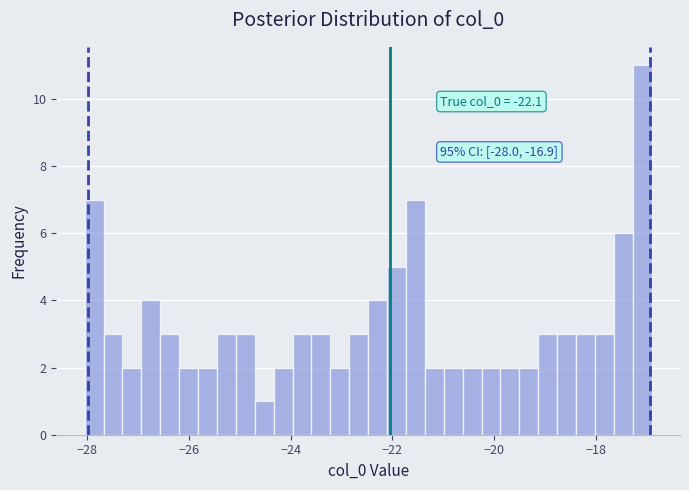

Around what value on the x-axis is the tallest bar? Give the approximate position of its centre, as read against the axis.

-17.0